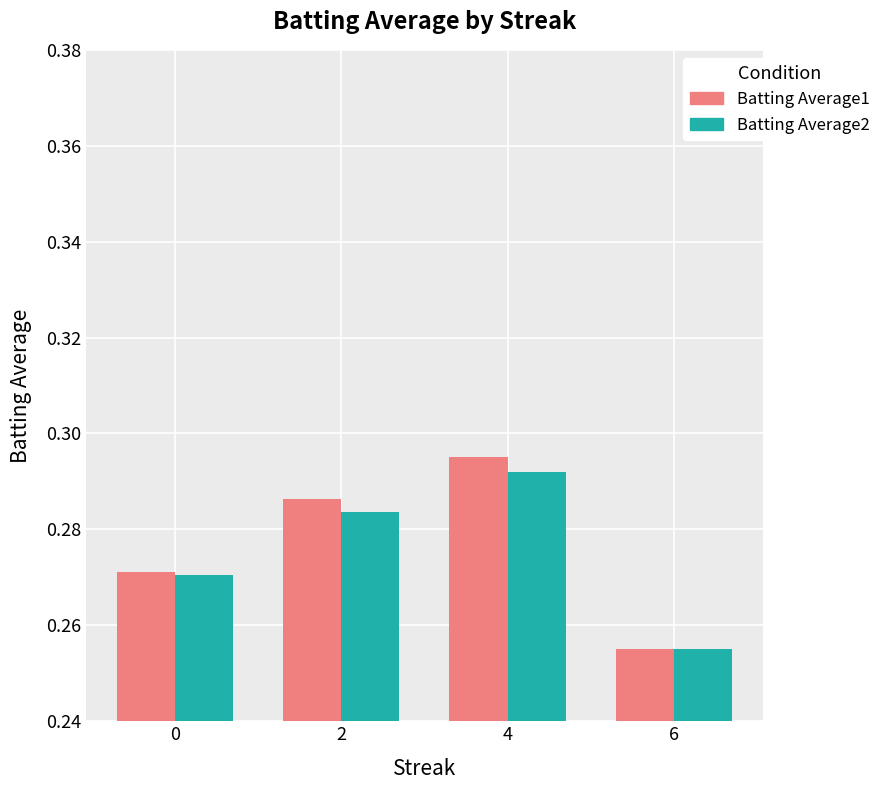

What is the sum of the Batting Average2 values at 6 and 4?

0.5